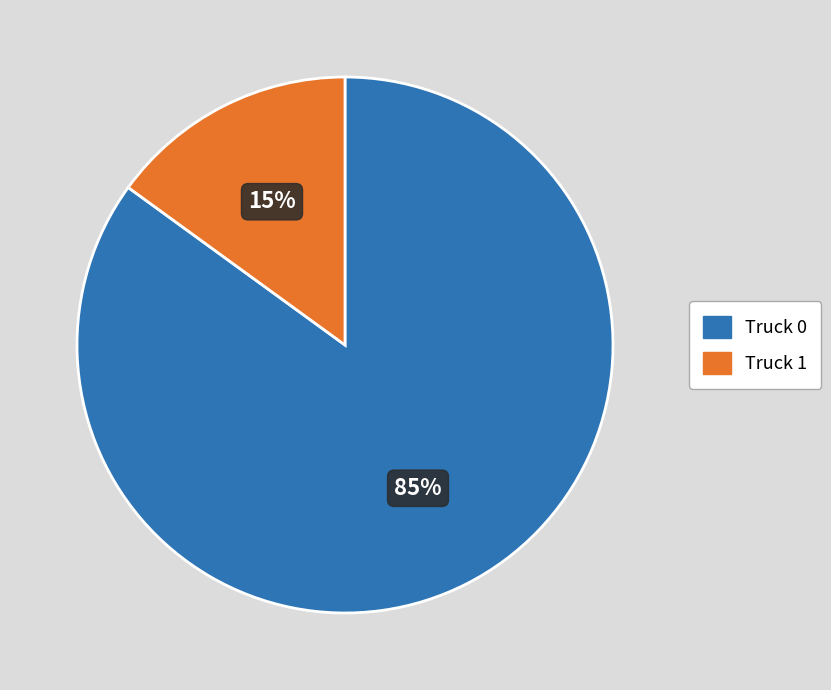

To the nearest percent, what is the difference between the largest and smallest slice percentages?

70%